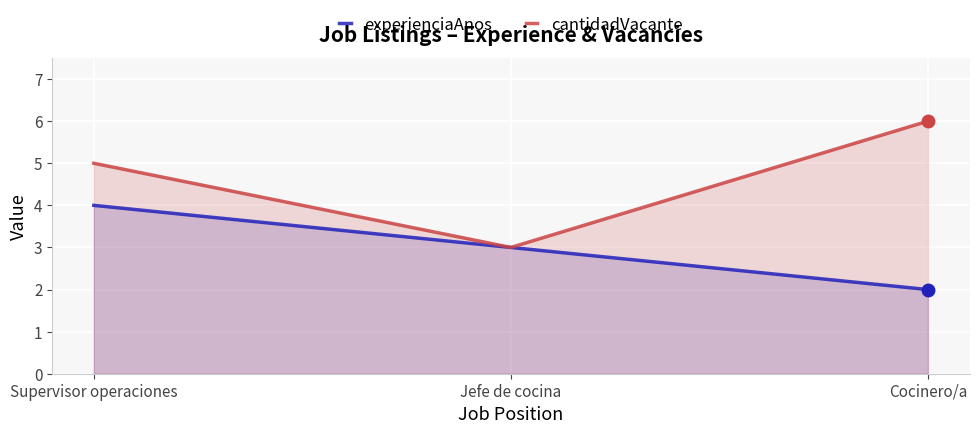

What is the difference between the second highest and minimum values in the cantidadVacante series?

2